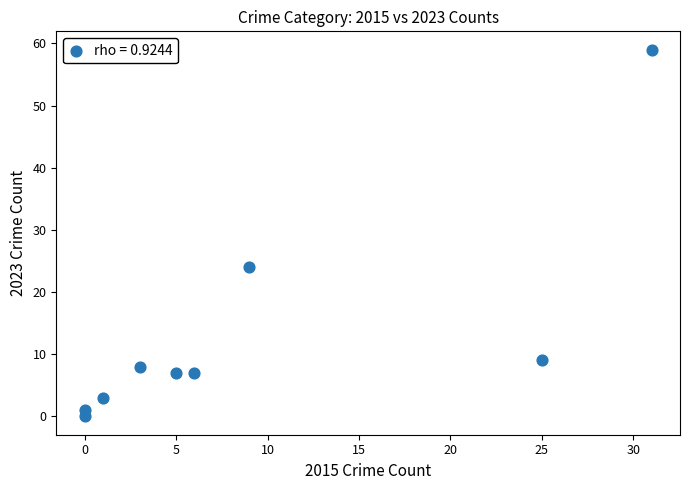

What is the average X value?

9